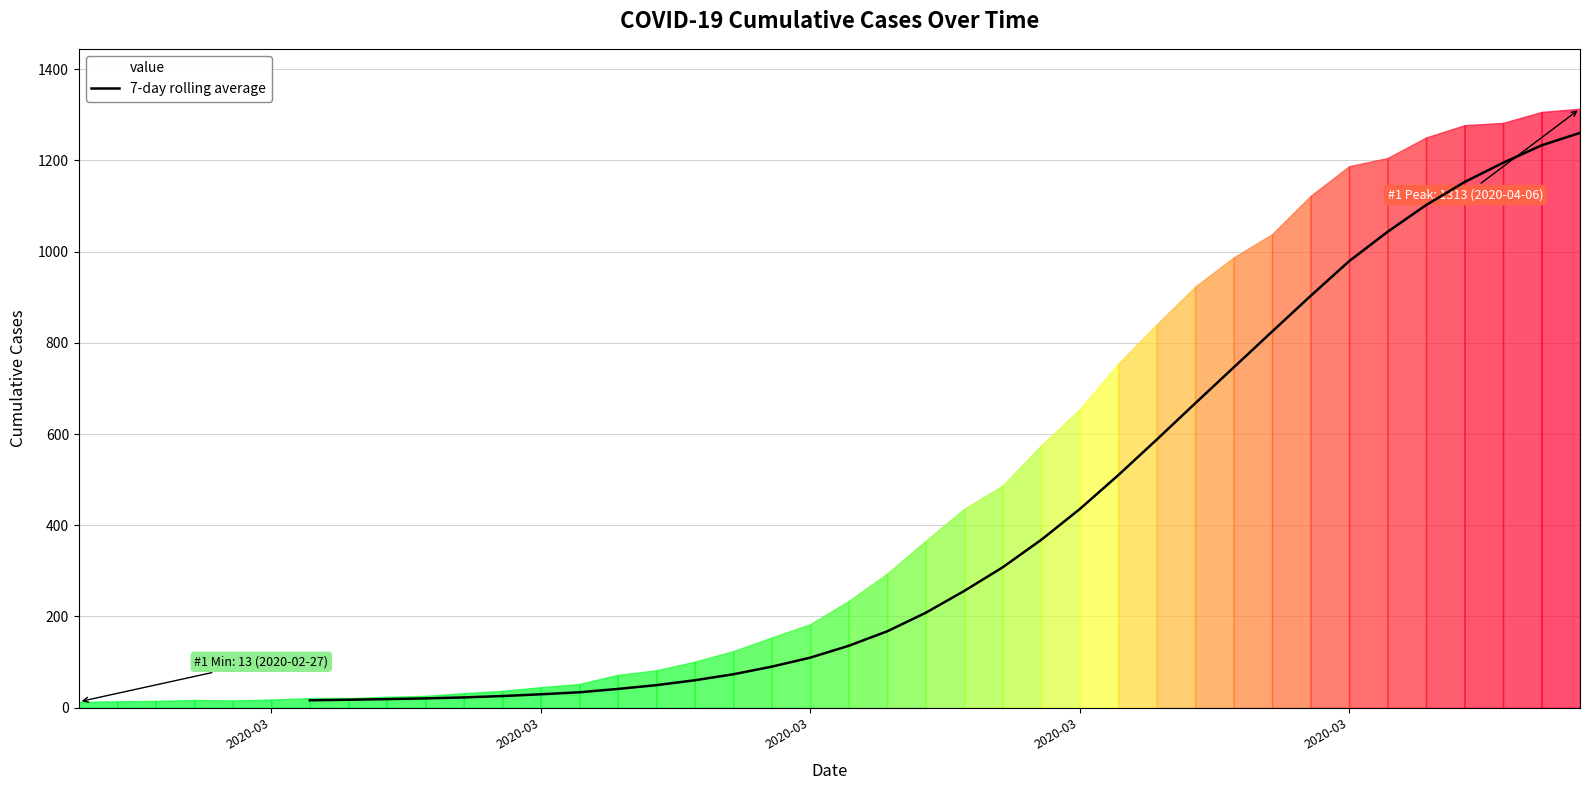

What is the label of the 30th point from the right?

2020-03